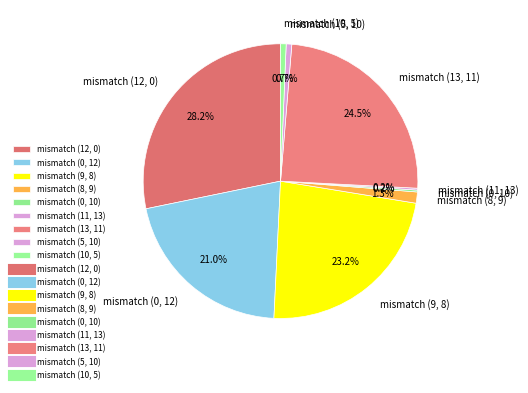

Which category has the biggest portion of the pie?

mismatch (12, 0)